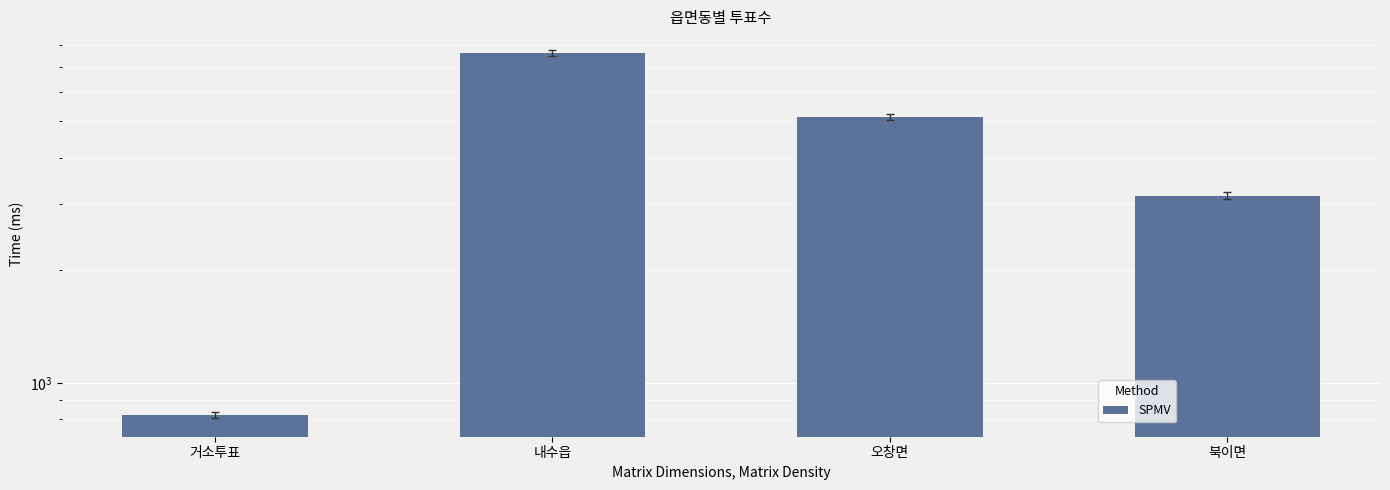

What is the value of the 4th bar from the left?

3166